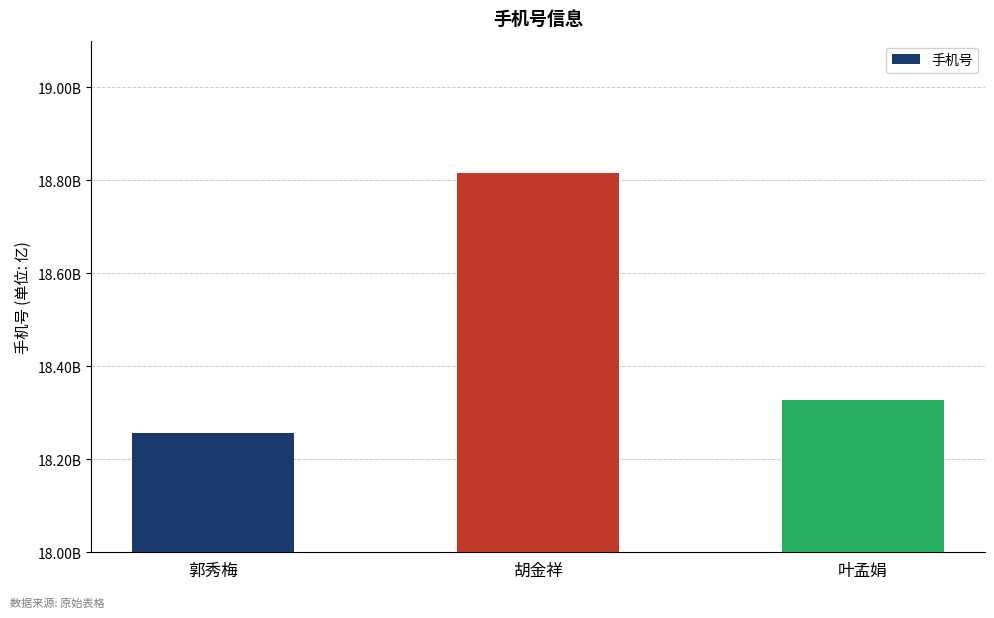

Rank the categories by value from lowest to highest.

郭秀梅, 叶孟娟, 胡金祥